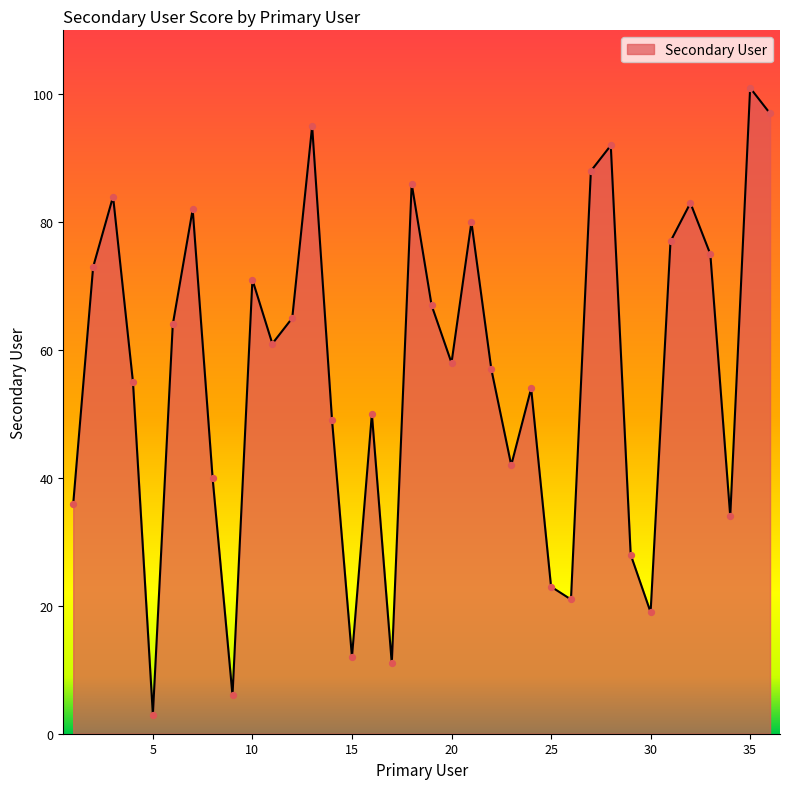

What is the maximum value shown in the chart?

101